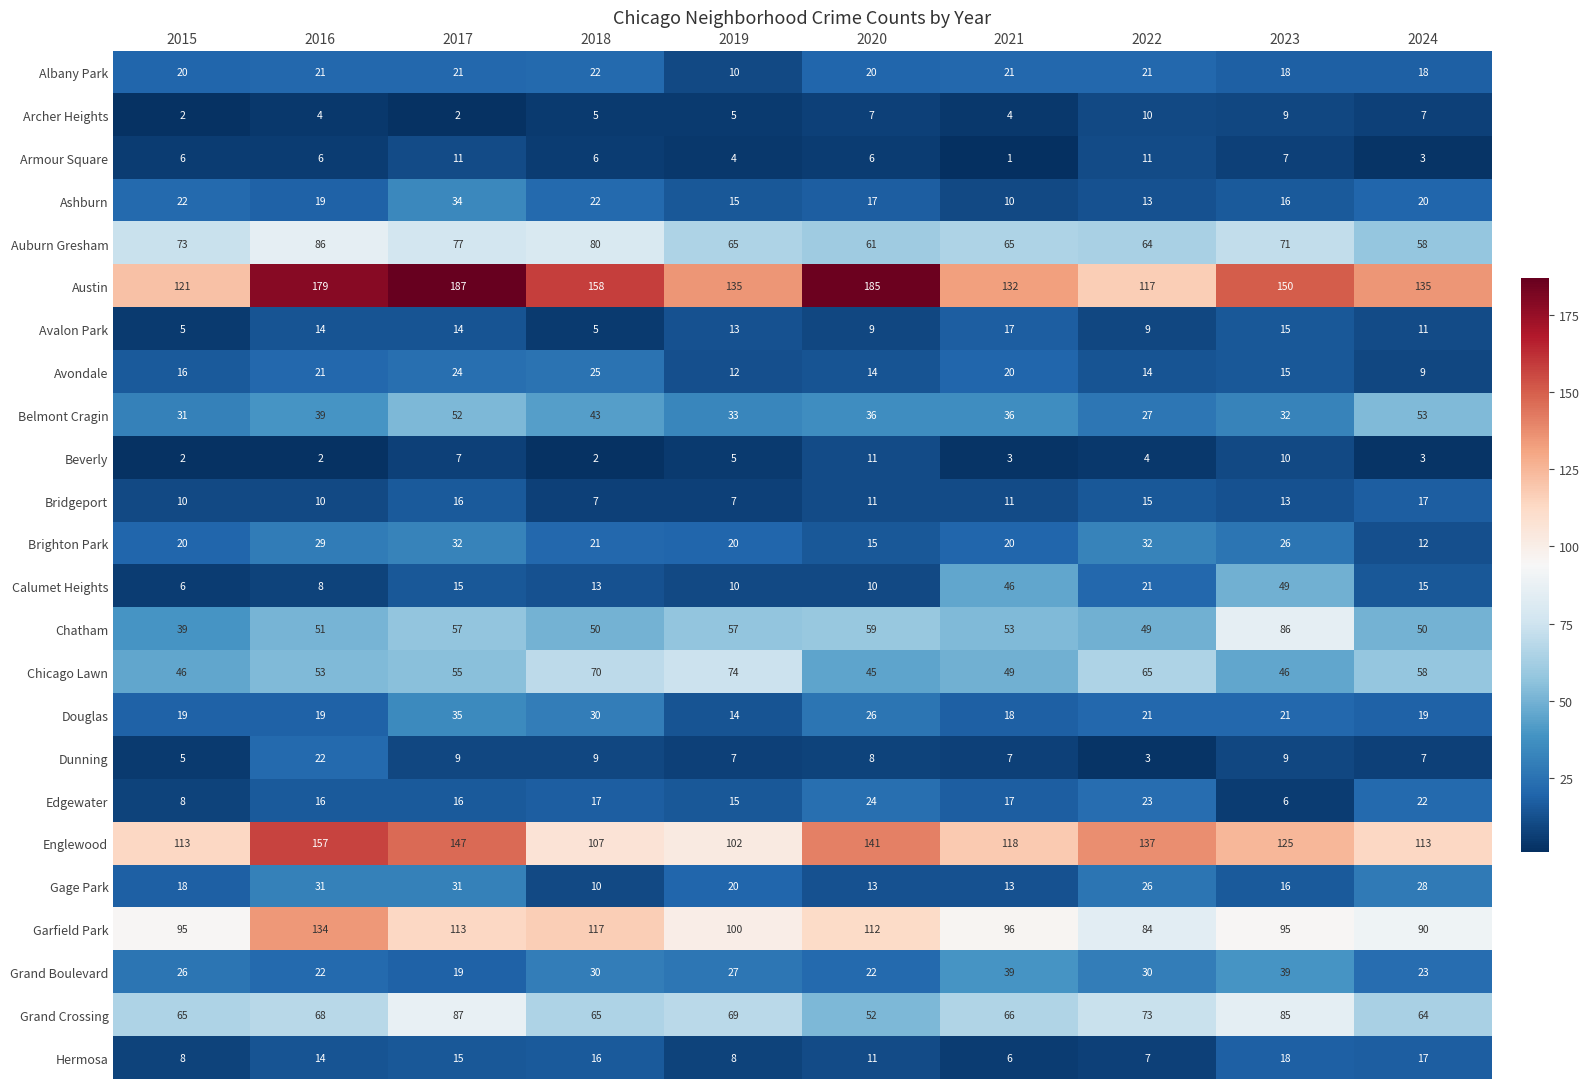

True or false: Dunning has a value of 7 at 2021.

True